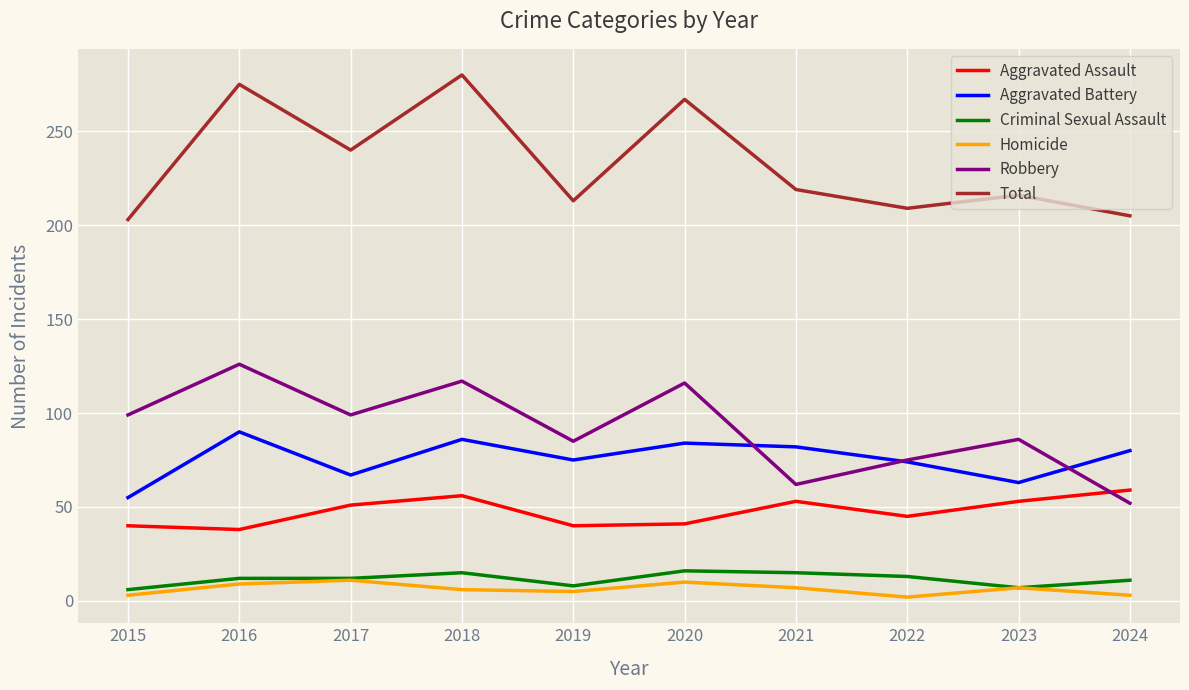

Which series changed the most between 2018 and 2022?

Total